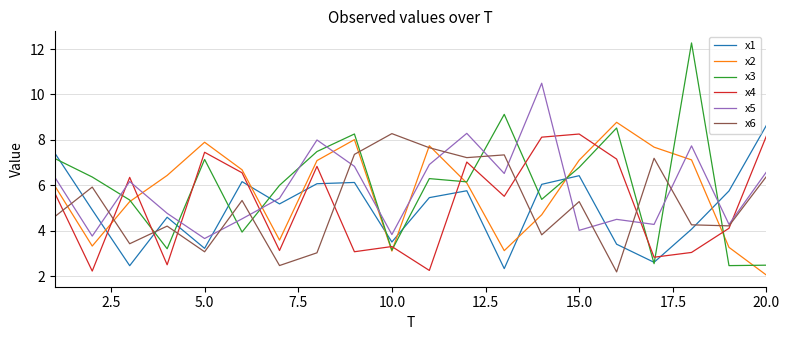

What is the highest value of the x3 series?

12.3